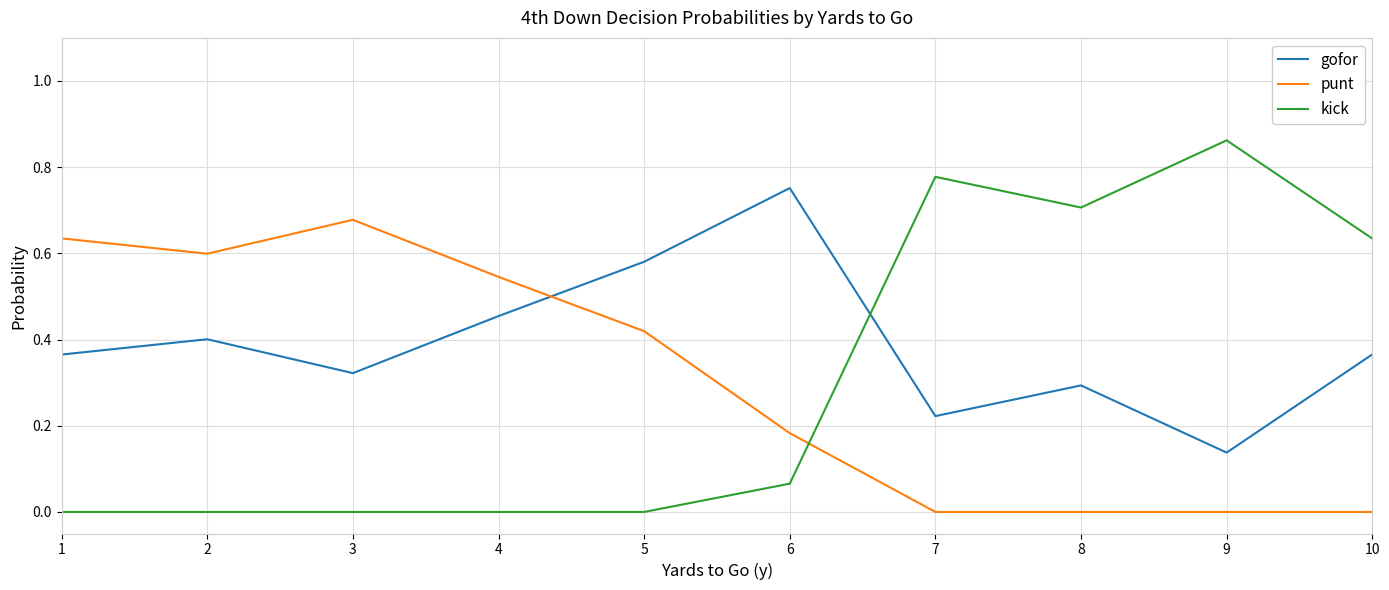

How many interior local valleys does the gofor series have?

3